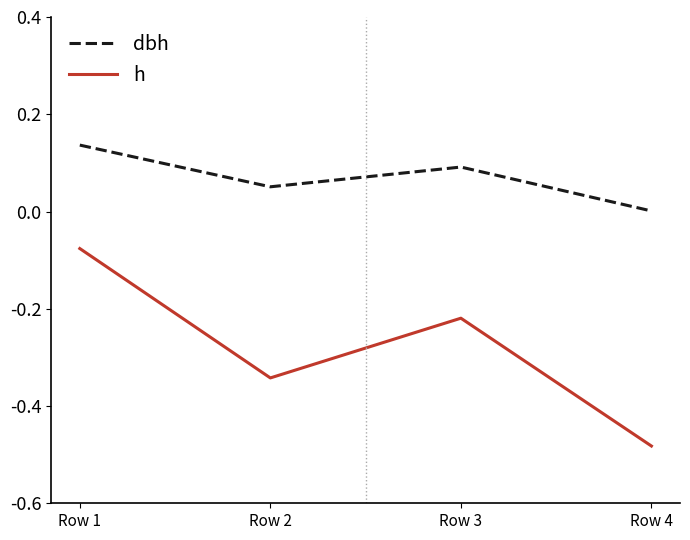

Count the number of categories in the chart.

4